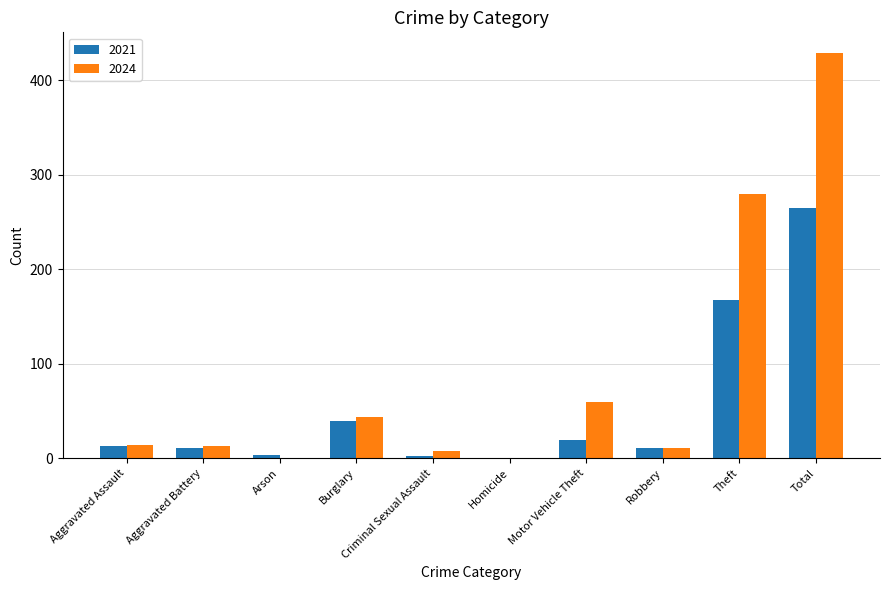

Which category has the highest value in the 2024 series?

Total